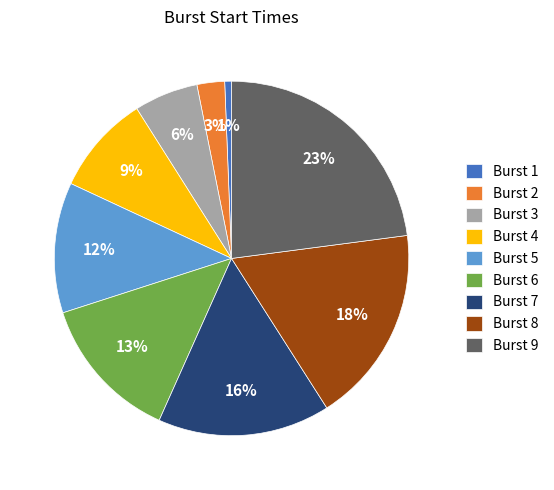

Is it true that Burst 2 is 17% of the pie?

False